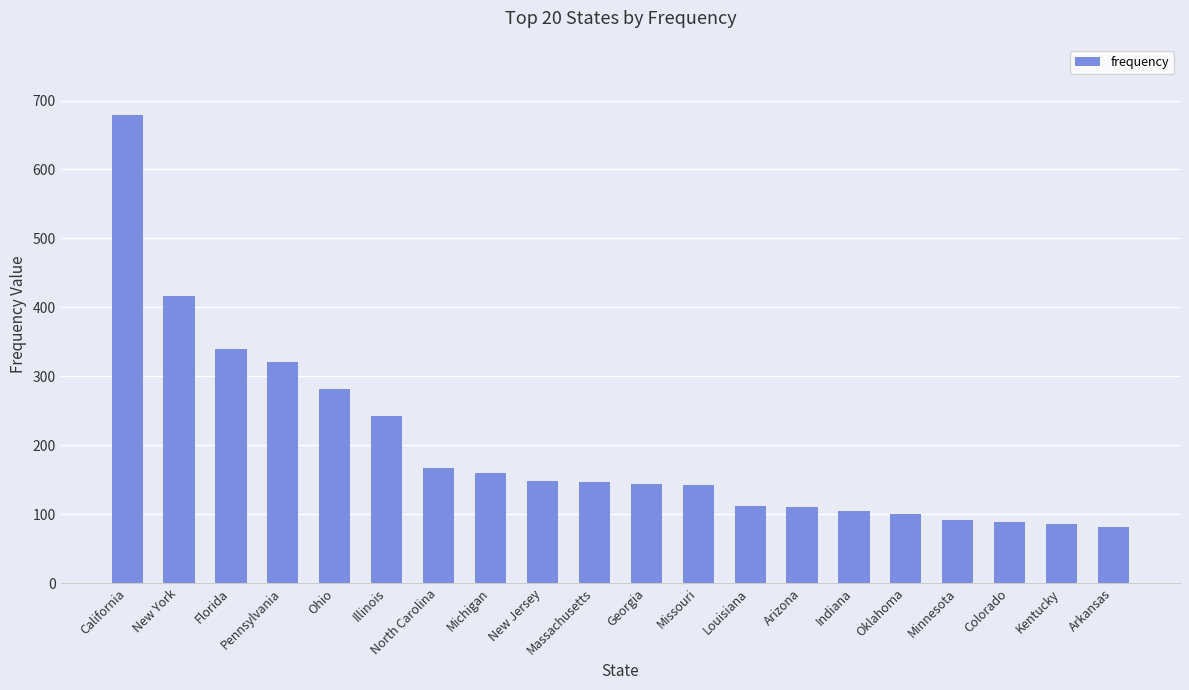

What is the sum of all values?

3962